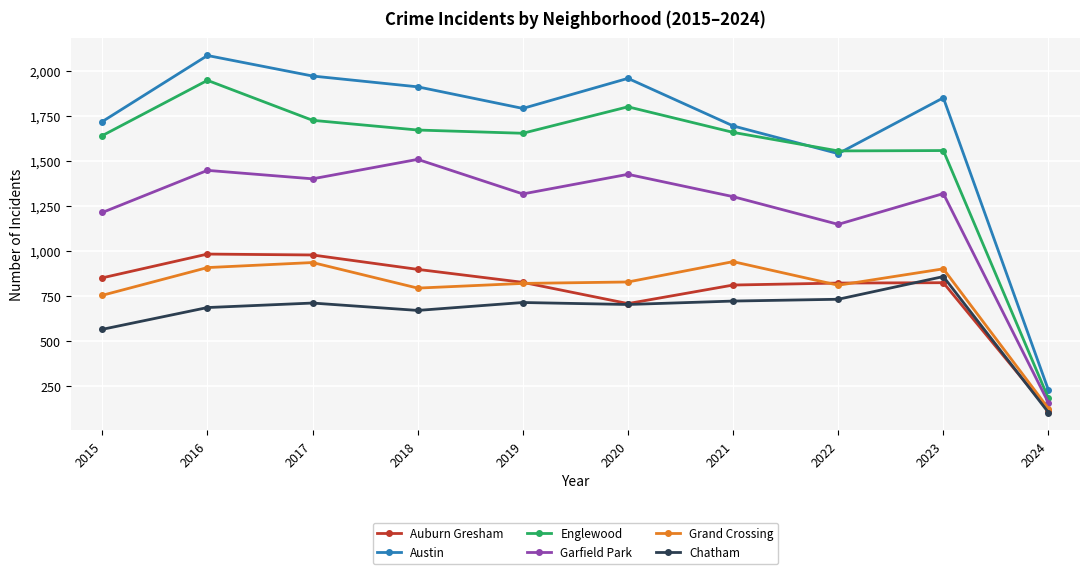

True or false: Englewood has a value of 1801 at 2020.

True